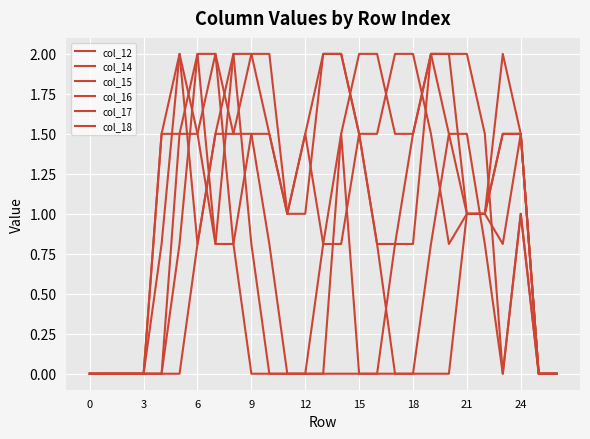

What is the average value of the col_16 series?

1.0